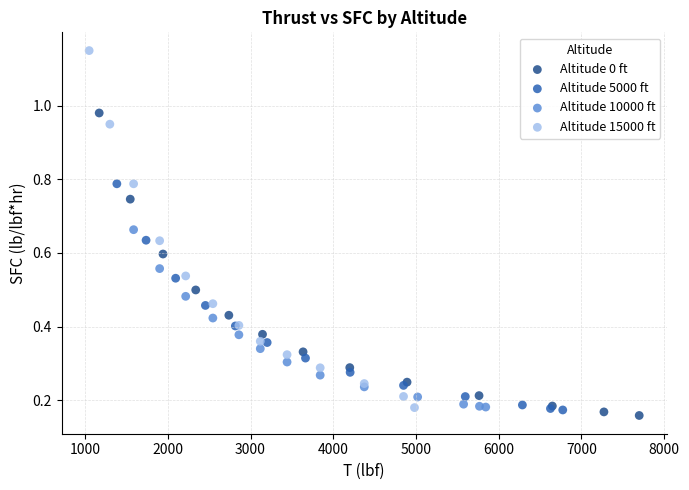

Which series contains the lowest Y value?

Altitude 0 ft